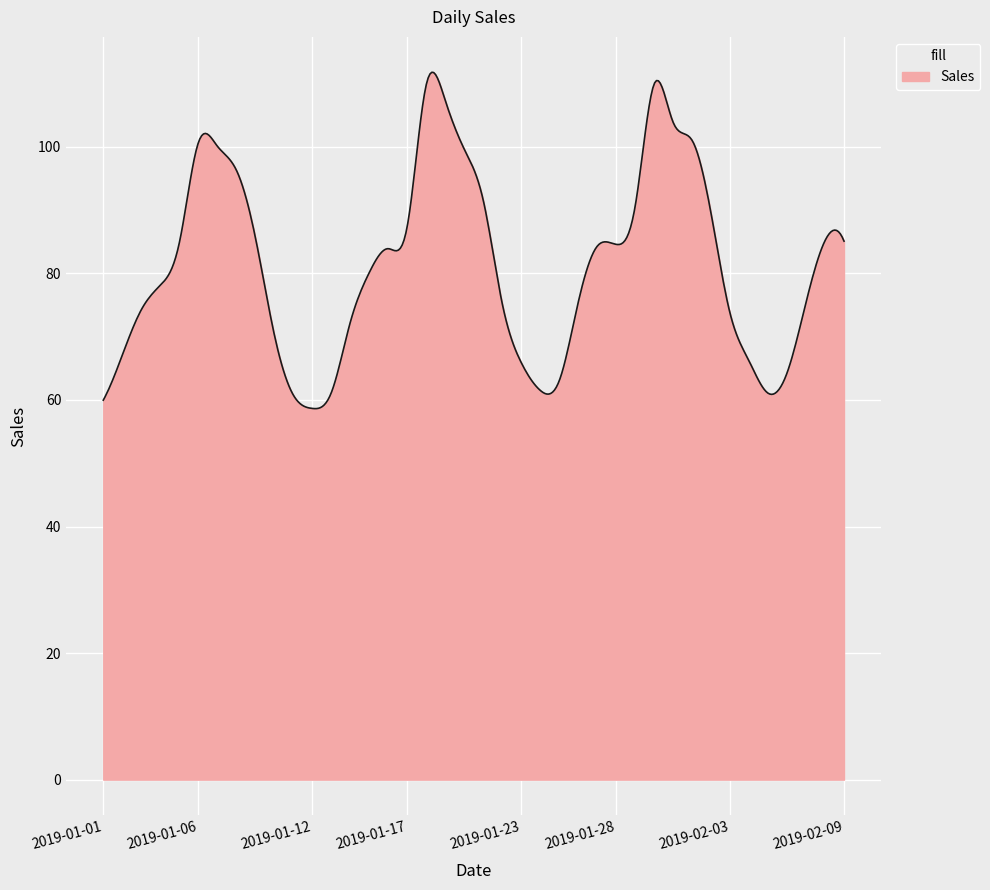

What is the minimum value shown in the chart?

58.6